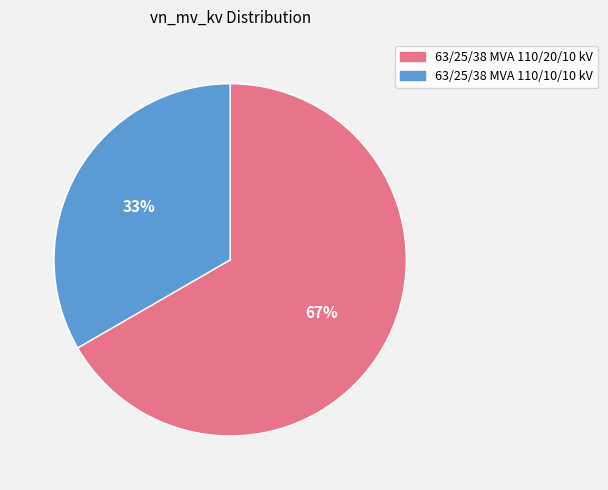

Is the sum of 63/25/38 MVA 110/10/10 kV and 63/25/38 MVA 110/20/10 kV greater than half?

Yes